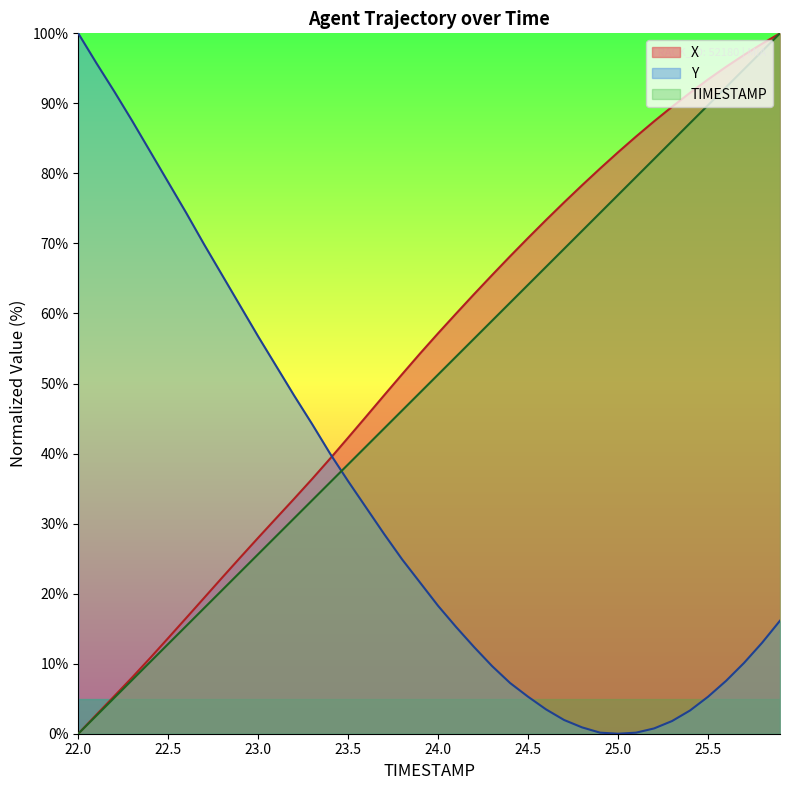

Does the chart display data point markers on the line(s)?

No